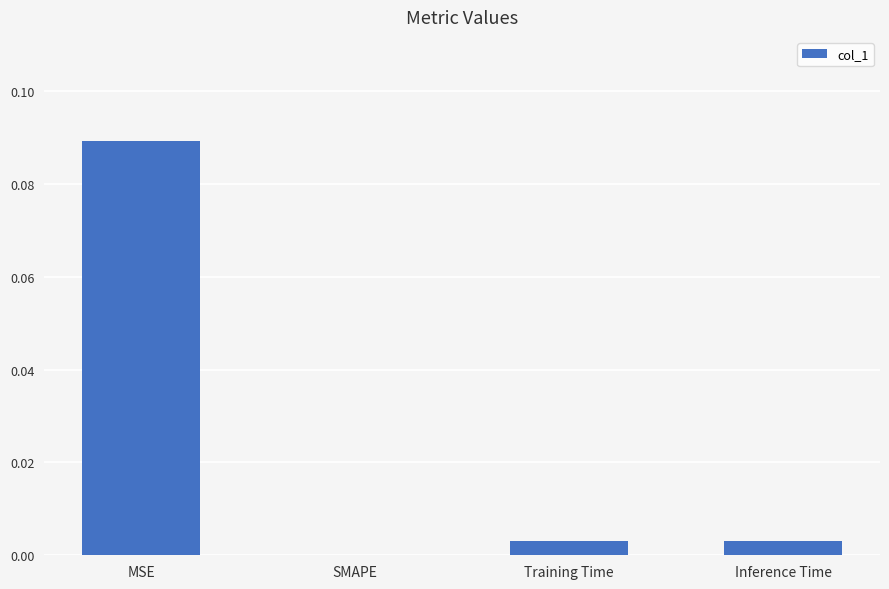

What is the change in value from MSE to Inference Time?

-0.1